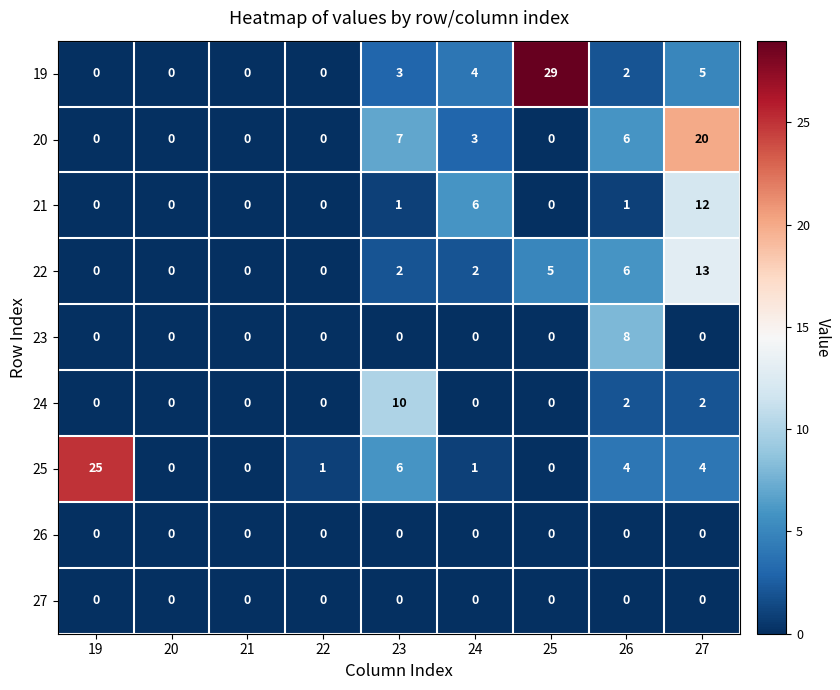

Where does the 19 series first go above 2?

23